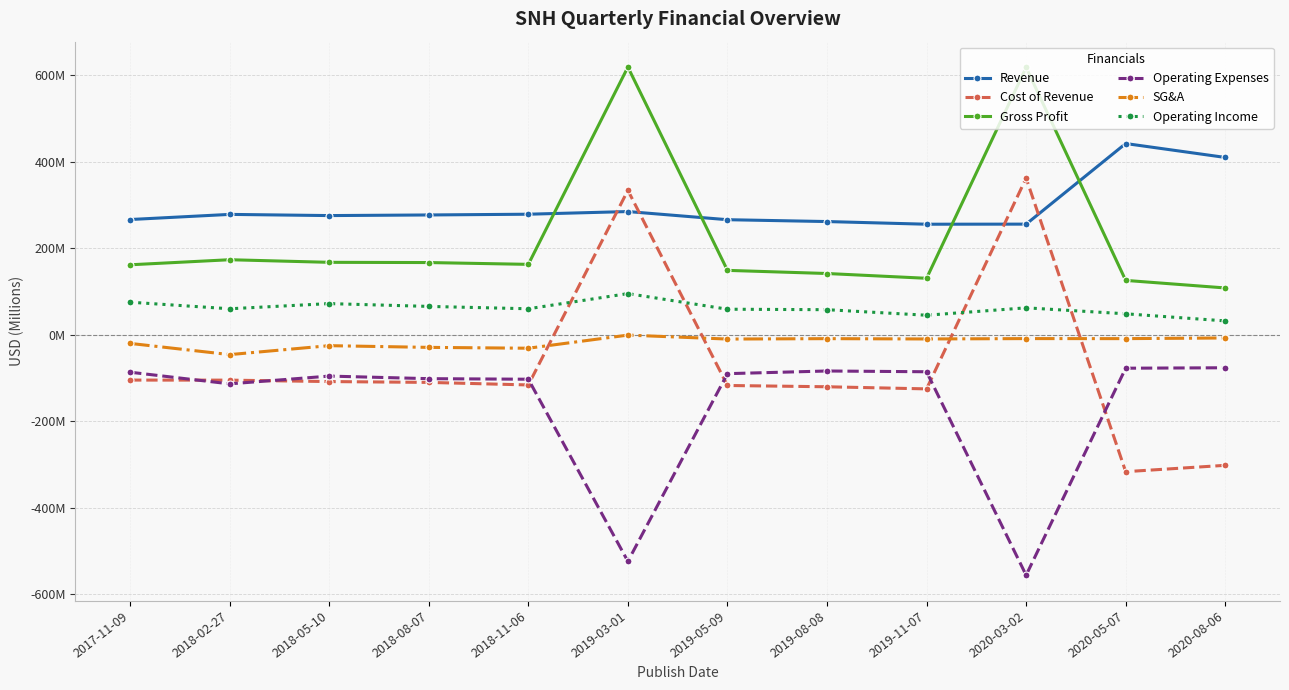

Which series has the largest total across all categories?

Revenue